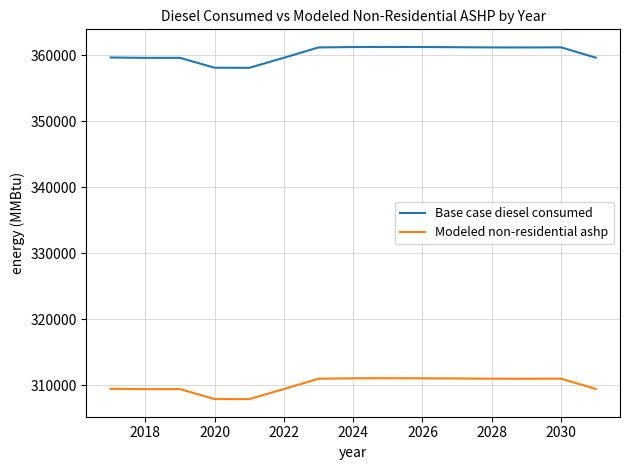

Rank the series by their maximum value, from lowest to highest.

Modeled non-residential ashp, Base case diesel consumed